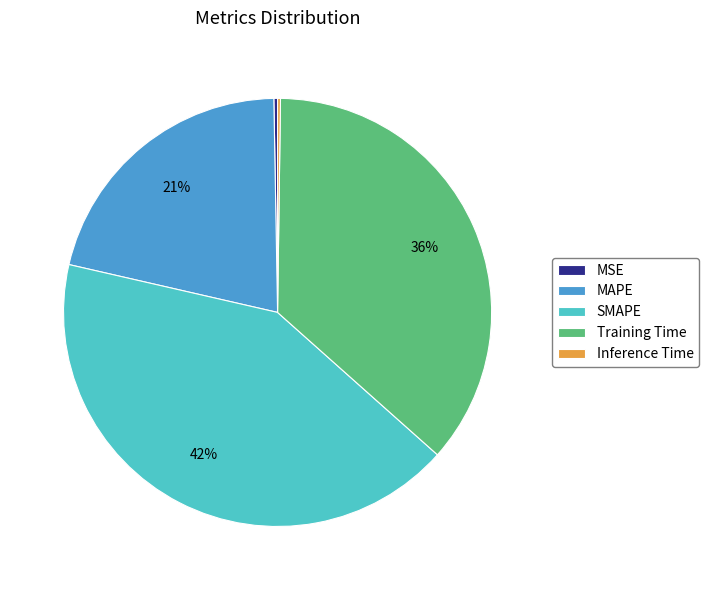

Approximately how many times larger is the value at Training Time compared to SMAPE?

0.9